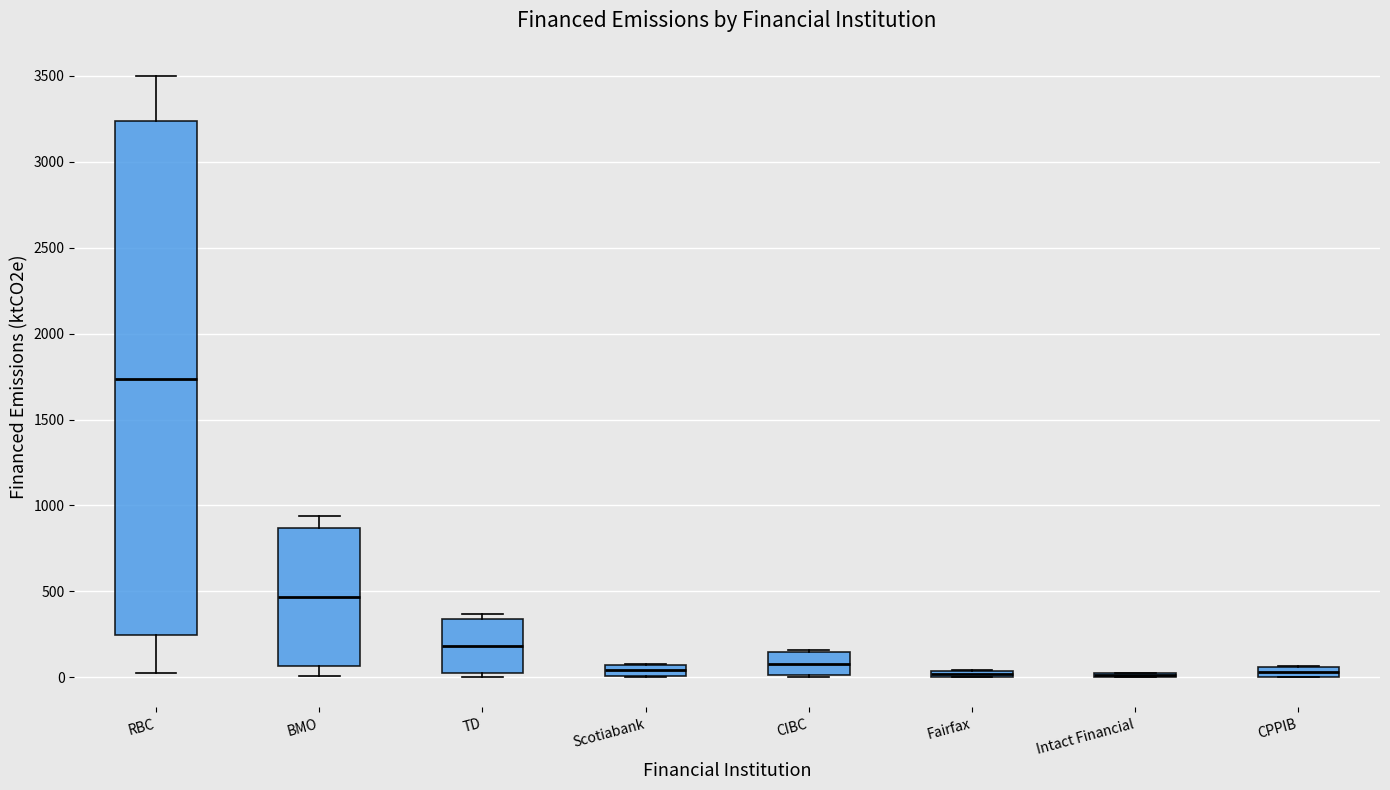

Which box is the tallest, from its lower edge to its upper edge?

RBC